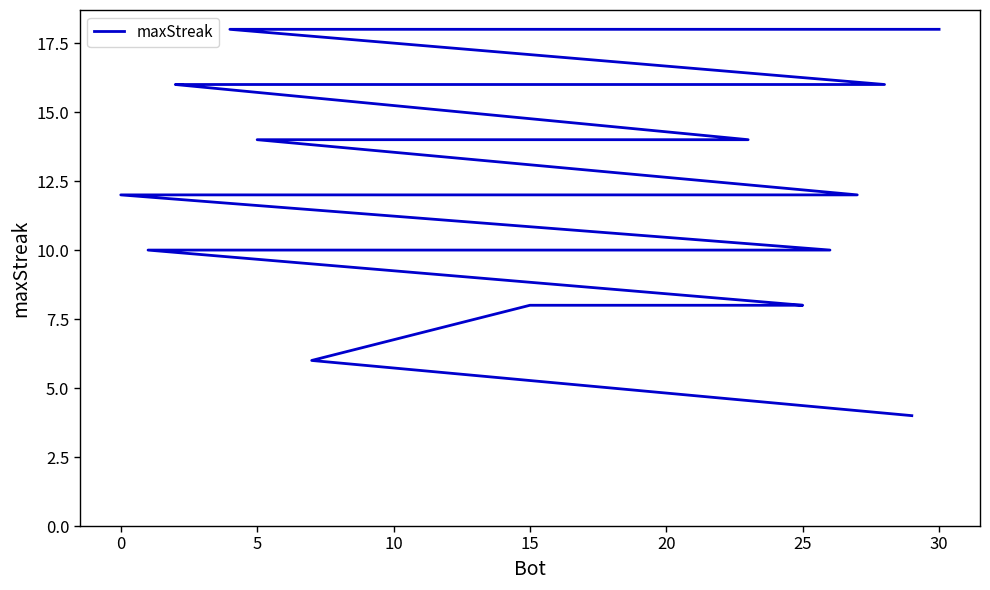

Reading left to right, extract all data points from this chart.

18	18	18	16	16	16	16	16	16	14	14	12	12	12	12	12	12	12	12	10	10	10	10	10	10	8	8	8	8	6	4